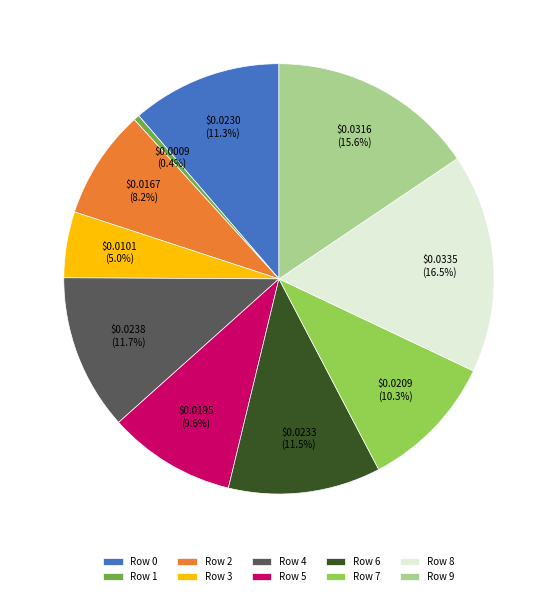

To the nearest percent, what is the difference between the Row 1 and Row 7 slice percentages?

10%